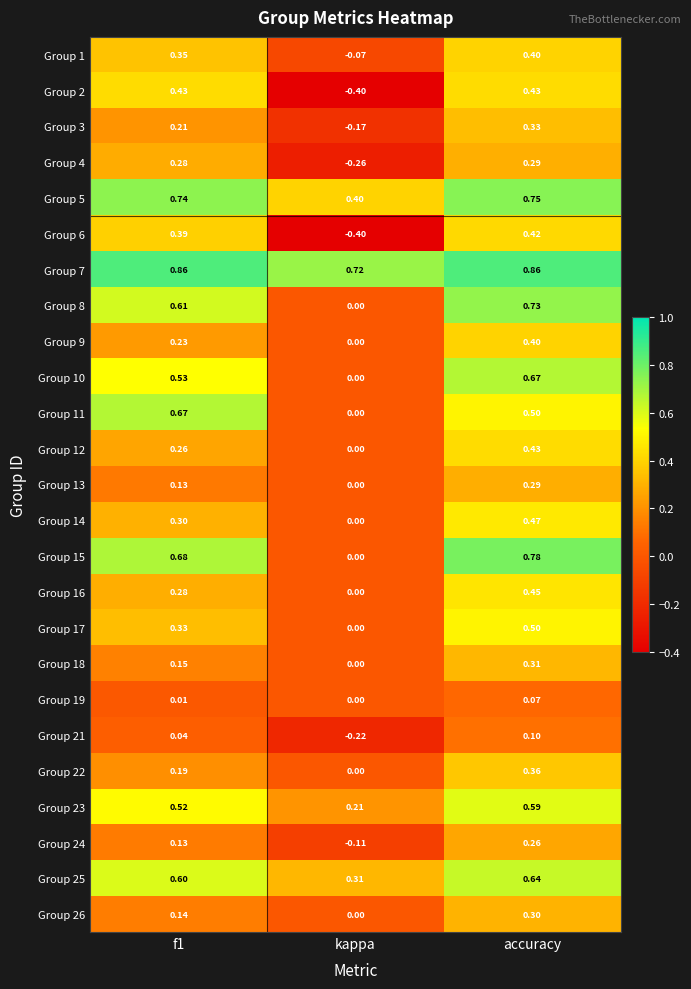

Where is Group 25 nearest to the value 0?

kappa